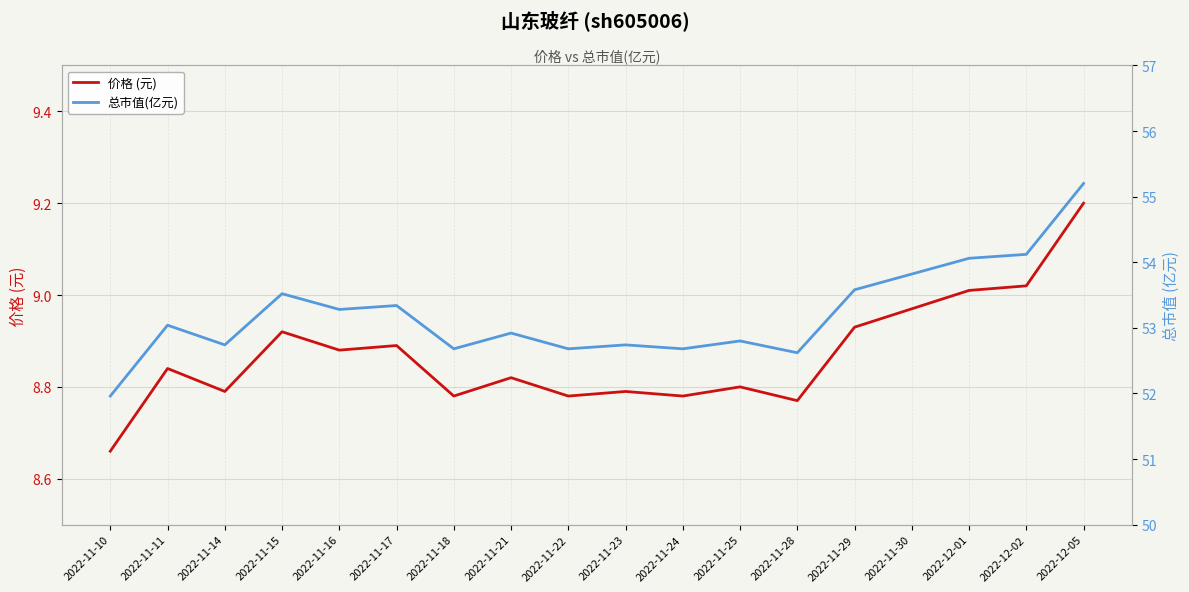

True or false: 价格 (元) and 总市值(亿元) intersect in this chart.

False